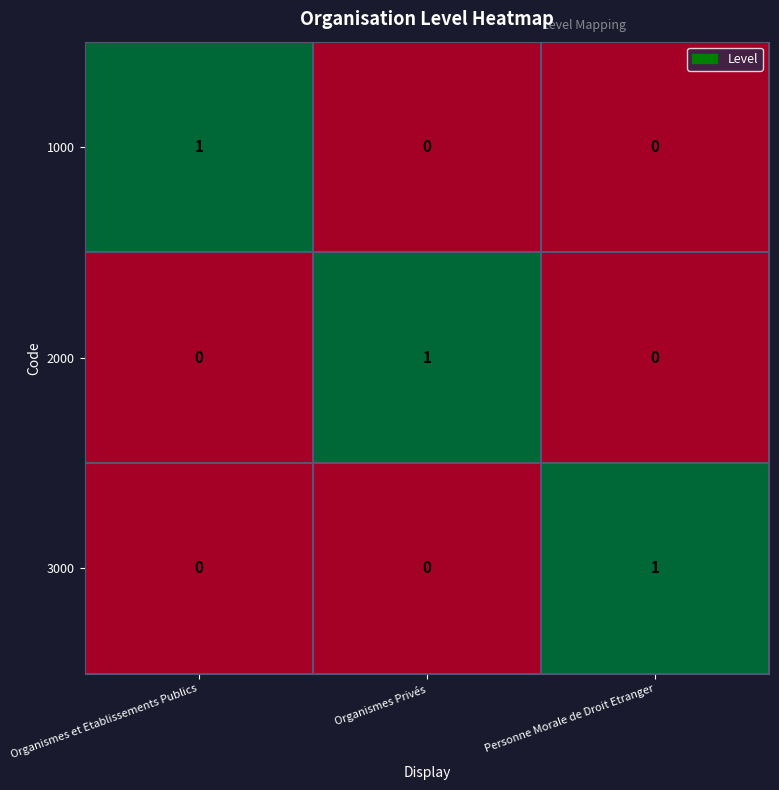

How many series are shown in this chart?

3